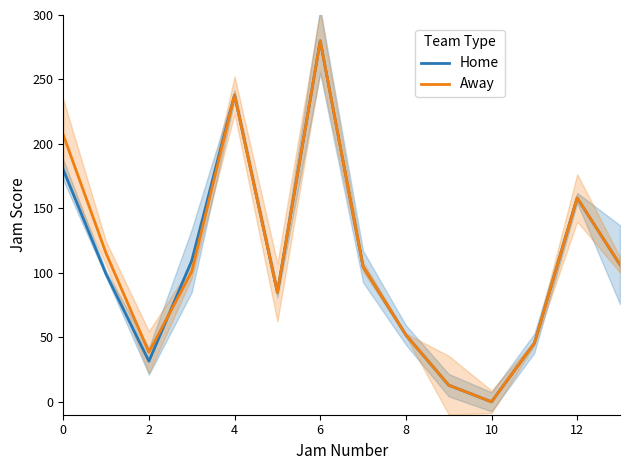

At which label does Away reach its minimum?

10